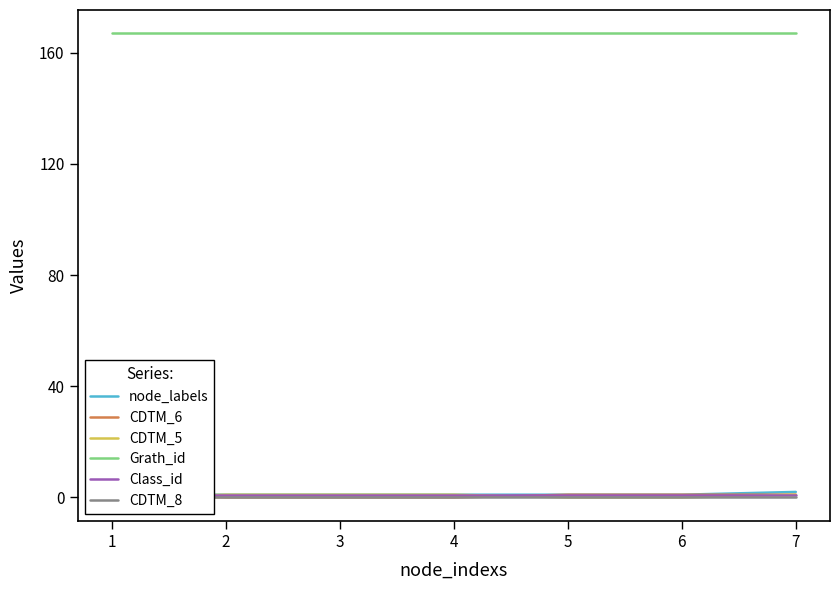

True or false: node_labels and CDTM_6 intersect in this chart.

False